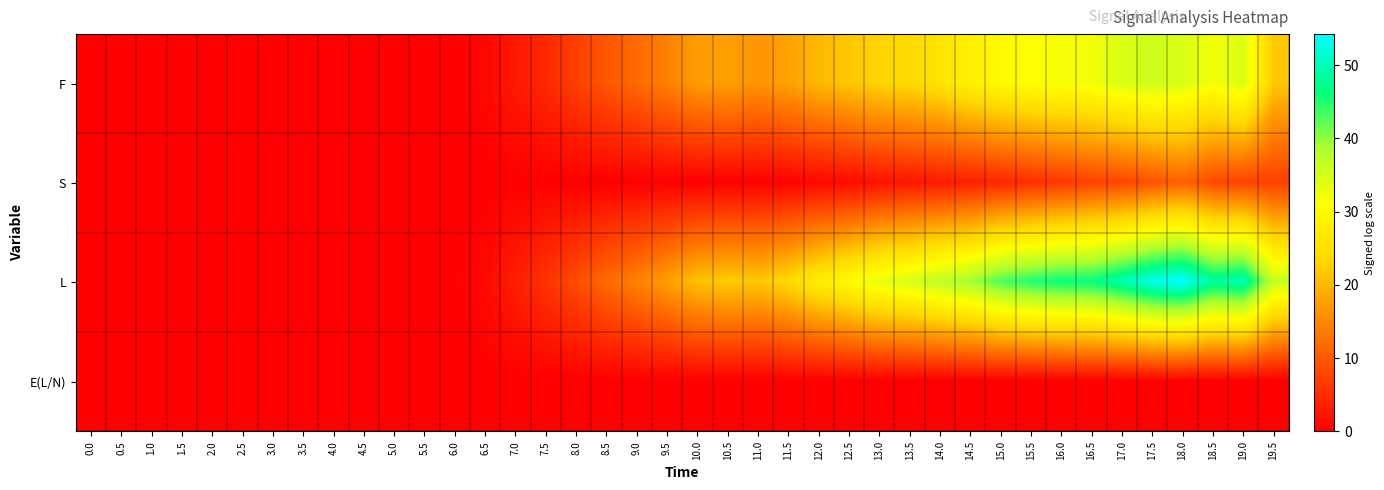

Reading left to right, list all the values displayed in this chart.

F: 0.0=-0.0	0.5=-0.0	1.0=-0.0	1.5=-0.0	2.0=-0.0	2.5=-0.0	3.0=-0.0	3.5=-0.0	4.0=-0.0	4.5=-0.0	5.0=0.0	5.5=0.0	6.0=0.2	6.5=0.9	7.0=2.9	7.5=4.6	8.0=7.1	8.5=9.6	9.0=11.8	9.5=14.3	10.0=17.3	10.5=17.7	11.0=16.4	11.5=17.9	12.0=20.1	12.5=21.6	13.0=23.1	13.5=24.0	14.0=25.8	14.5=28.1	15.0=30.0	15.5=31.1	16.0=31.8	16.5=32.0	17.0=34.4	17.5=35.6	18.0=34.5	18.5=32.1	19.0=34.4	19.5=21.7
S: 0.0=0.0	0.5=0.0	1.0=0.0	1.5=0.0	2.0=0.0	2.5=0.0	3.0=0.0	3.5=0.0	4.0=0.0	4.5=0.0	5.0=0.0	5.5=0.0	6.0=0.0	6.5=0.0	7.0=0.0	7.5=0.0	8.0=0.0	8.5=0.0	9.0=0.0	9.5=0.0	10.0=0.0	10.5=0.1	11.0=0.2	11.5=0.4	12.0=0.9	12.5=1.3	13.0=2.1	13.5=2.7	14.0=3.1	14.5=3.6	15.0=4.5	15.5=5.3	16.0=6.3	16.5=7.5	17.0=7.8	17.5=9.3	18.0=10.9	18.5=8.4	19.0=7.6	19.5=7.2
L: 0.0=-0.0	0.5=-0.0	1.0=-0.0	1.5=-0.0	2.0=-0.0	2.5=-0.0	3.0=-0.0	3.5=-0.0	4.0=-0.0	4.5=0.0	5.0=0.0	5.5=0.0	6.0=0.2	6.5=1.0	7.0=3.5	7.5=5.8	8.0=8.6	8.5=11.9	9.0=14.5	9.5=17.6	10.0=21.1	10.5=22.2	11.0=21.6	11.5=24.0	12.0=27.7	12.5=30.3	13.0=33.3	13.5=34.8	14.0=37.2	14.5=39.1	15.0=43.2	15.5=45.0	16.0=46.1	16.5=46.4	17.0=49.4	17.5=52.9	18.0=54.2	18.5=48.5	19.0=49.7	19.5=36.4
E(L/N): 0.0=-0.0	0.5=-0.0	1.0=-0.0	1.5=-0.0	2.0=-0.0	2.5=-0.0	3.0=-0.0	3.5=-0.0	4.0=-0.0	4.5=-0.0	5.0=-0.0	5.5=-0.0	6.0=-0.0	6.5=-0.0	7.0=-0.0	7.5=-0.0	8.0=-0.0	8.5=-0.0	9.0=0.0	9.5=0.0	10.0=0.0	10.5=0.0	11.0=0.0	11.5=0.0	12.0=0.0	12.5=0.0	13.0=0.0	13.5=0.0	14.0=0.0	14.5=0.0	15.0=0.0	15.5=0.0	16.0=0.0	16.5=0.0	17.0=0.0	17.5=0.0	18.0=0.0	18.5=0.0	19.0=0.0	19.5=0.0